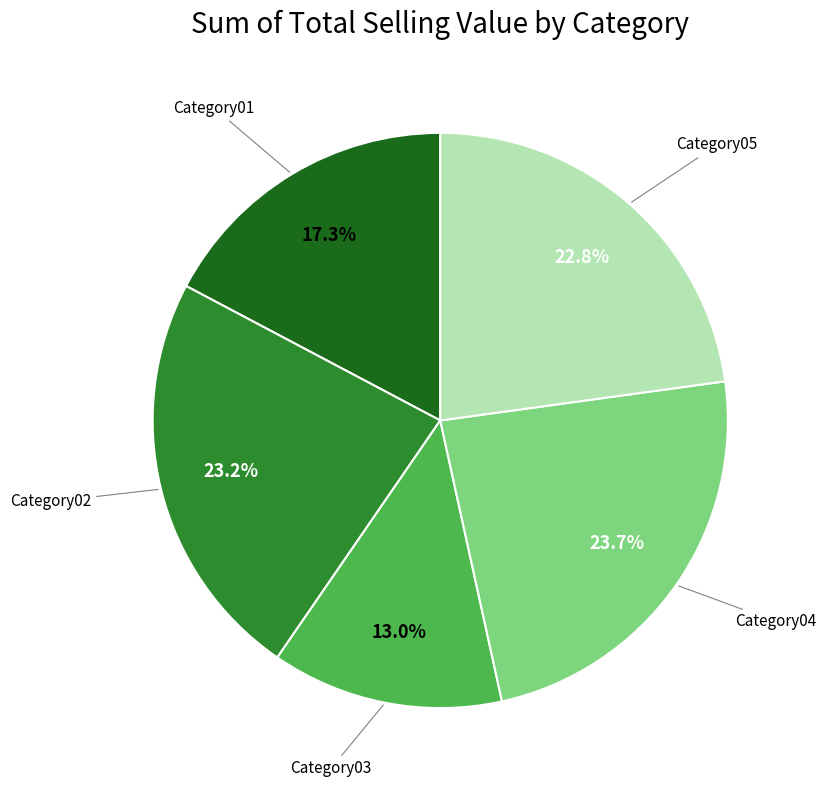

Is there a majority slice in this chart?

No